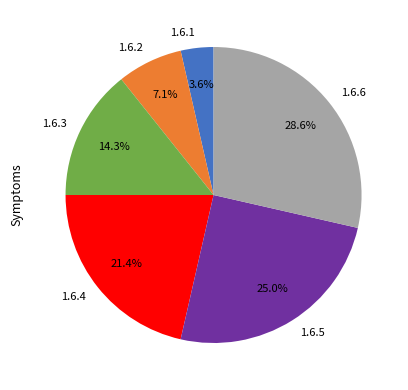

Do 1.6.1 and 1.6.3 together represent more than half of the pie?

No